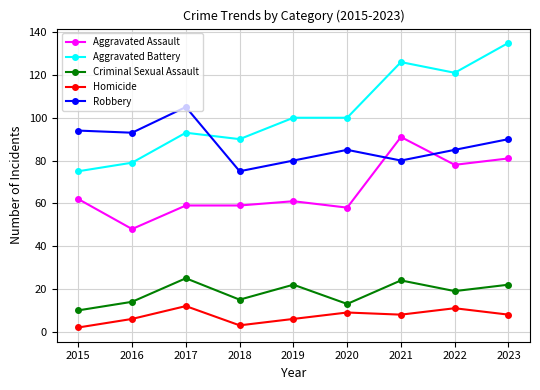

What is the difference between the Homicide values at 2019 and 2018?

3